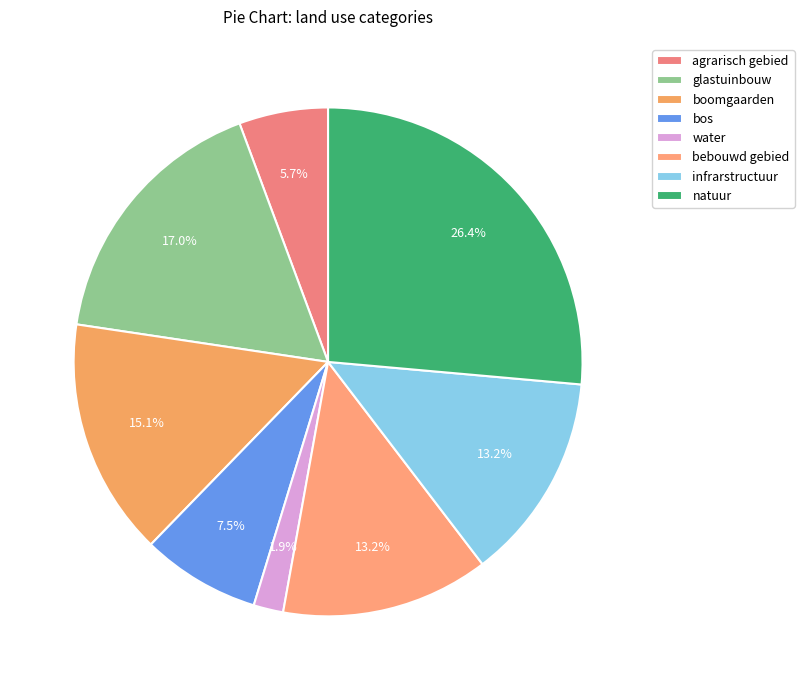

Rank the categories by value from highest to lowest.

natuur, glastuinbouw, boomgaarden, bebouwd gebied, infrarstructuur, bos, agrarisch gebied, water